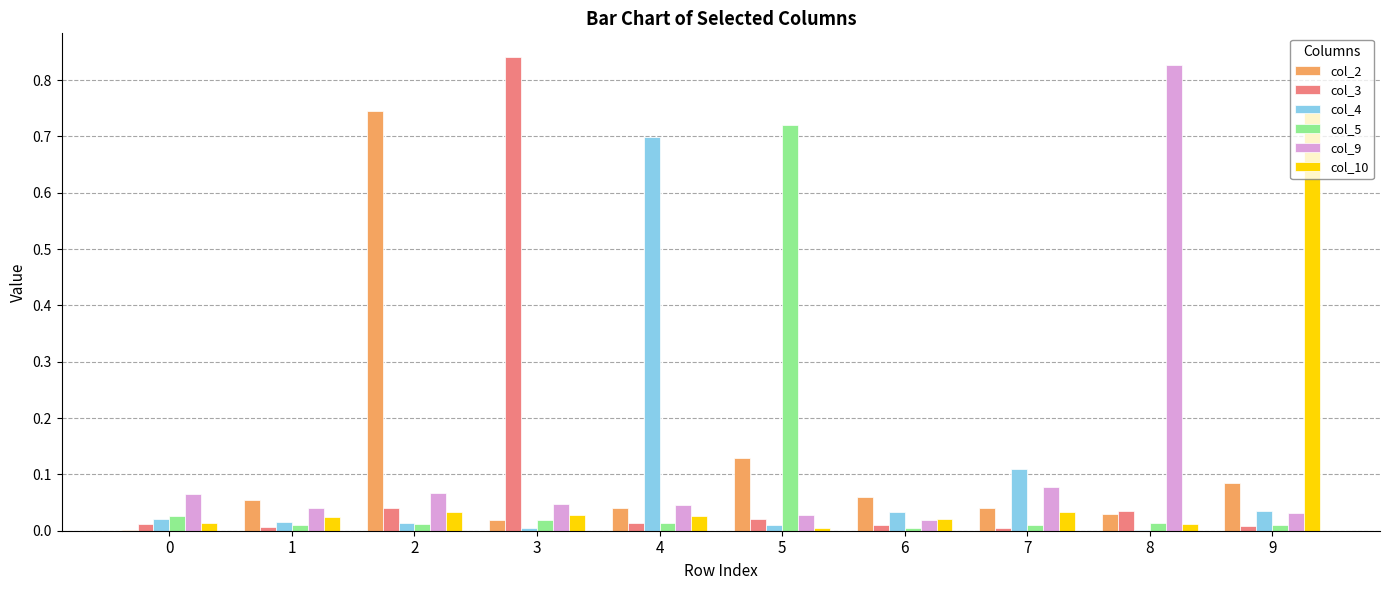

How many groups of bars are there?

10